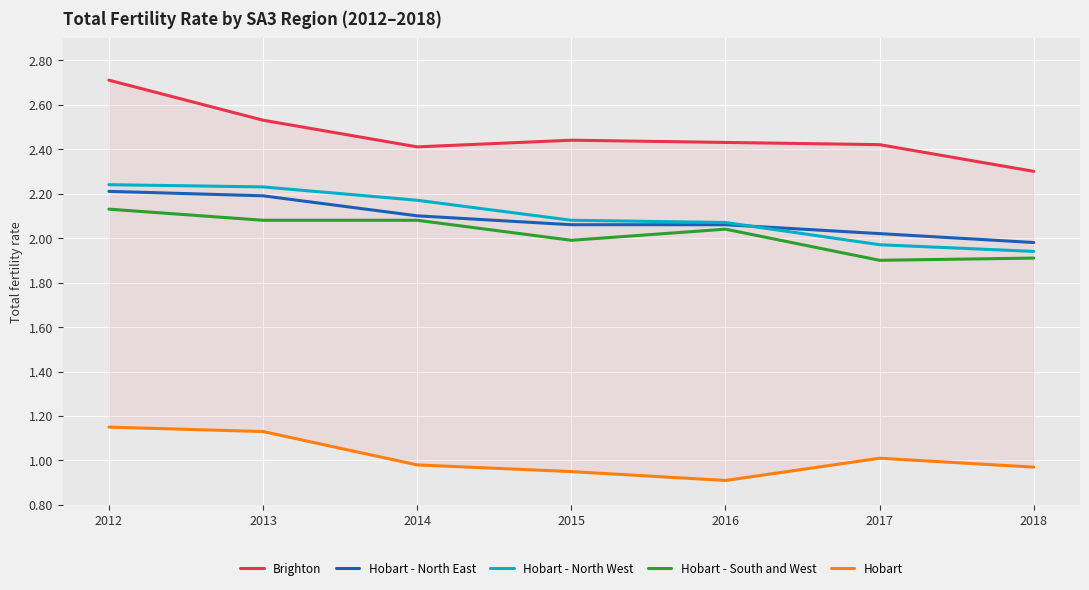

Is the value of Hobart at 2012 greater than the value of Hobart - North East at 2012?

No